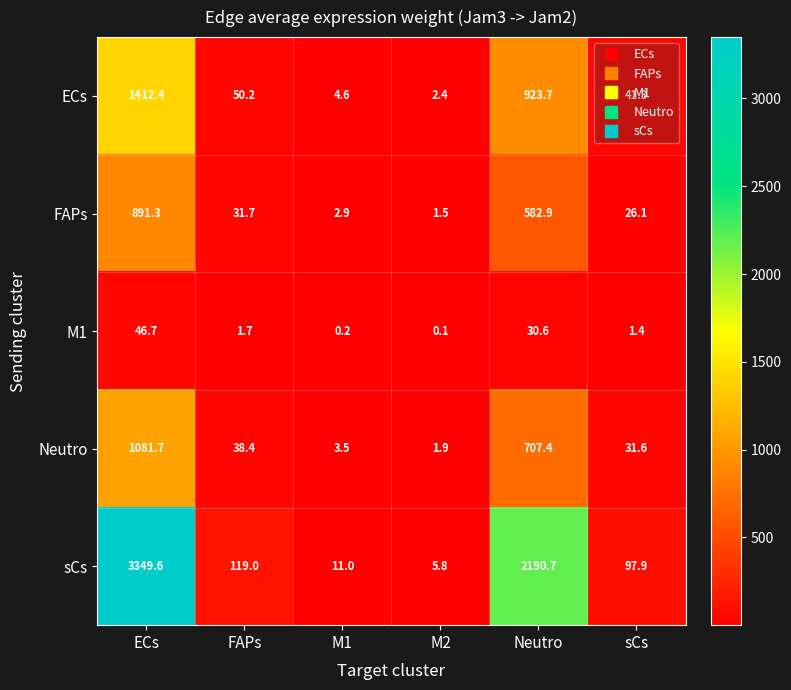

What value does the ECs series have at M2?

2.4